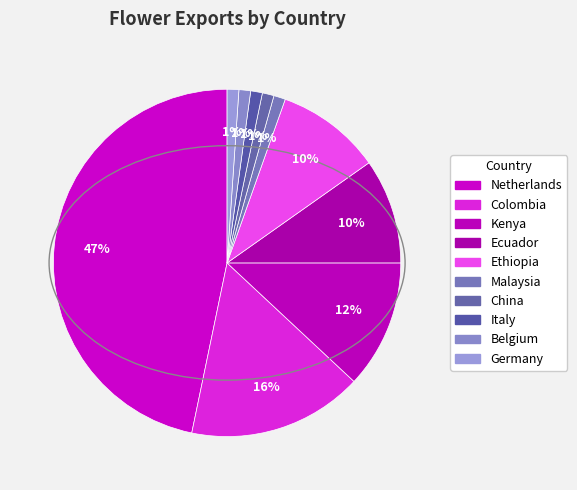

How many segments does this pie chart have?

10